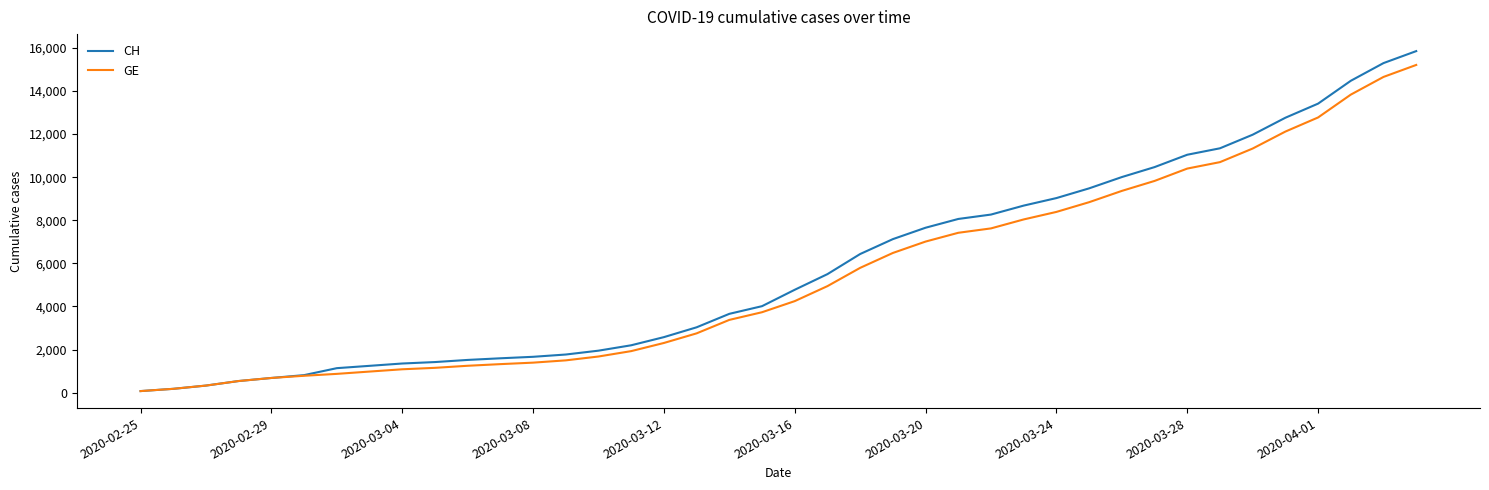

What is the highest value of the CH series?

15850